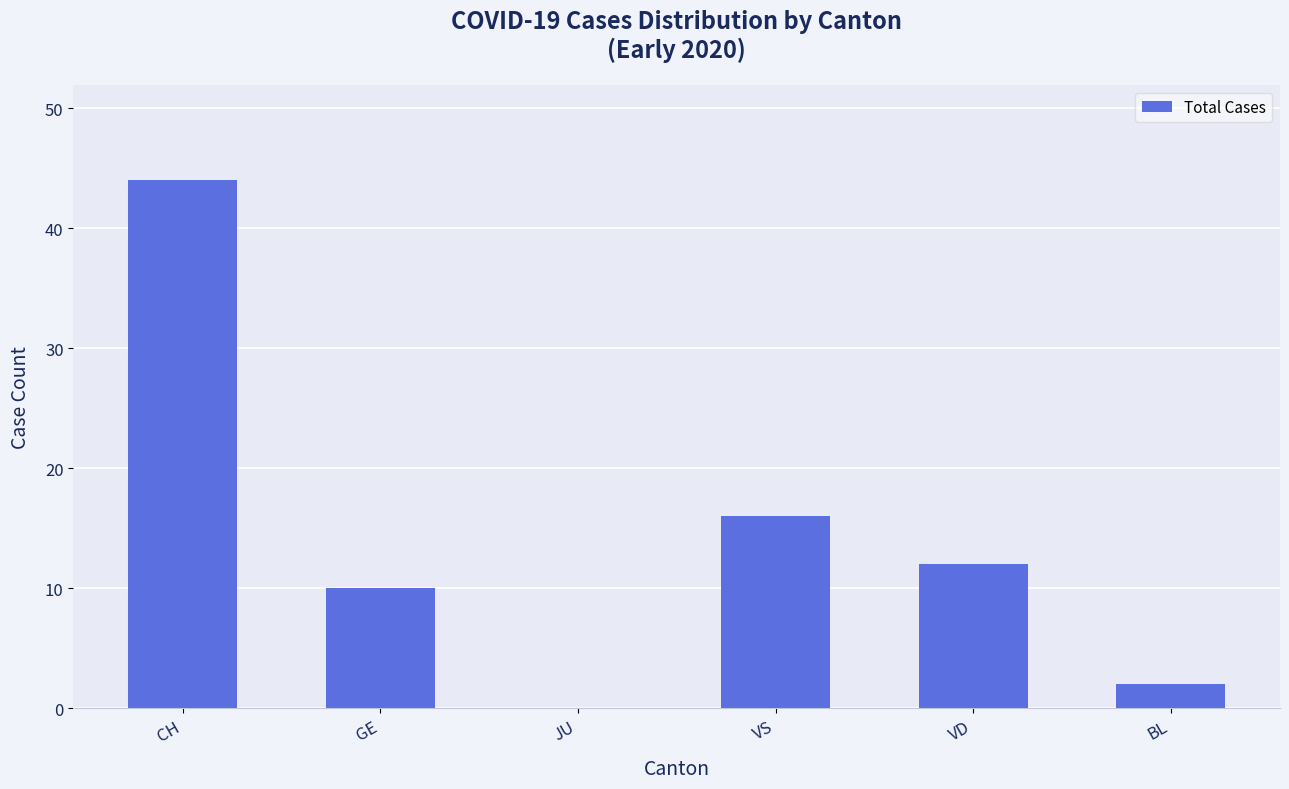

Which has a higher value, VD or VS?

VS